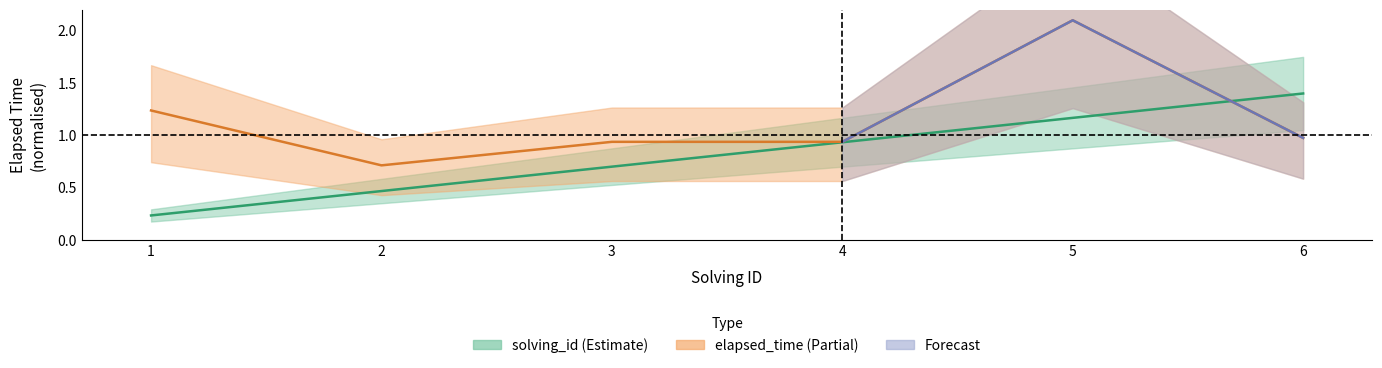

Which category has the lowest value across all series?

1